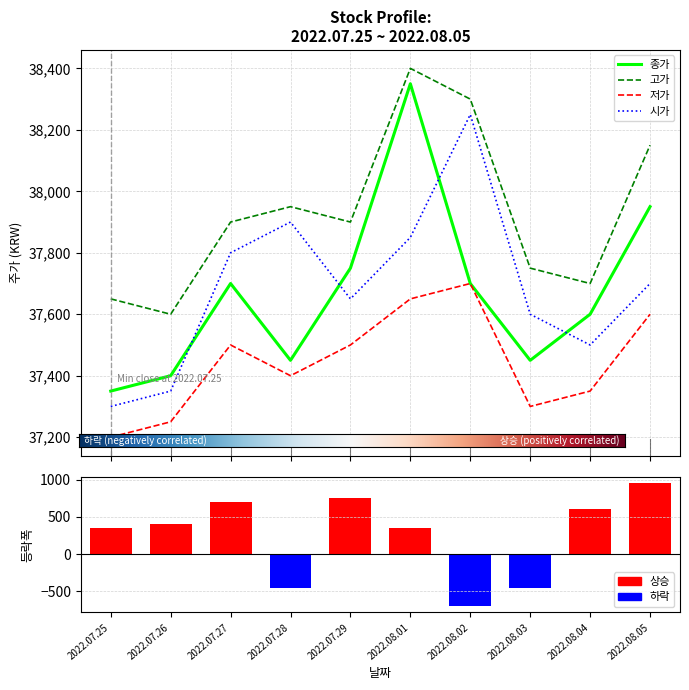

How many positive values does the 등락폭 series have?

7